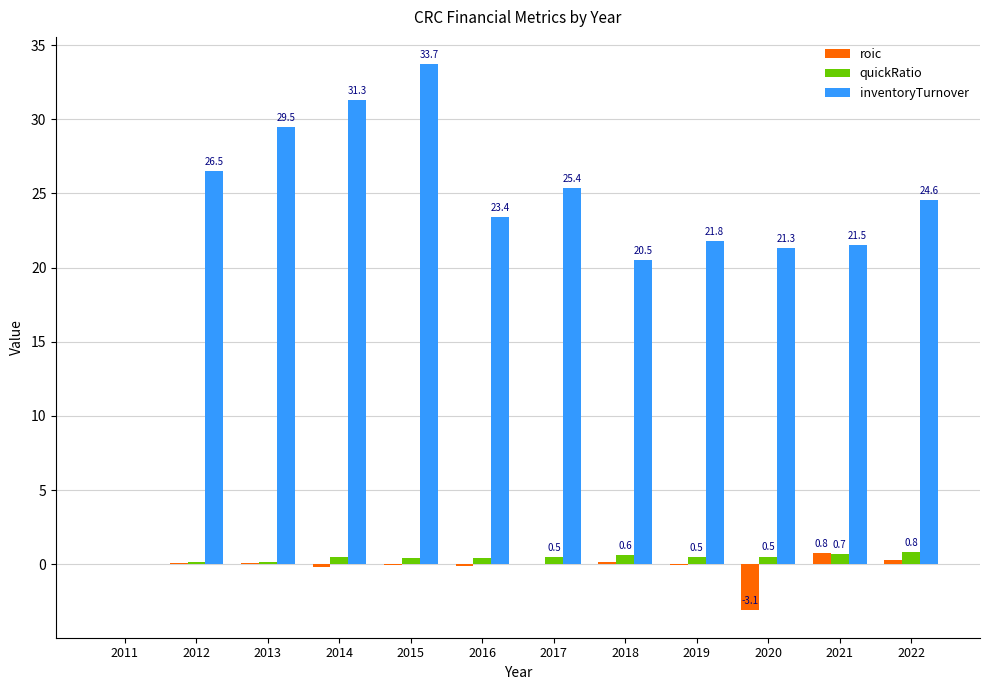

How many groups of bars are there?

12